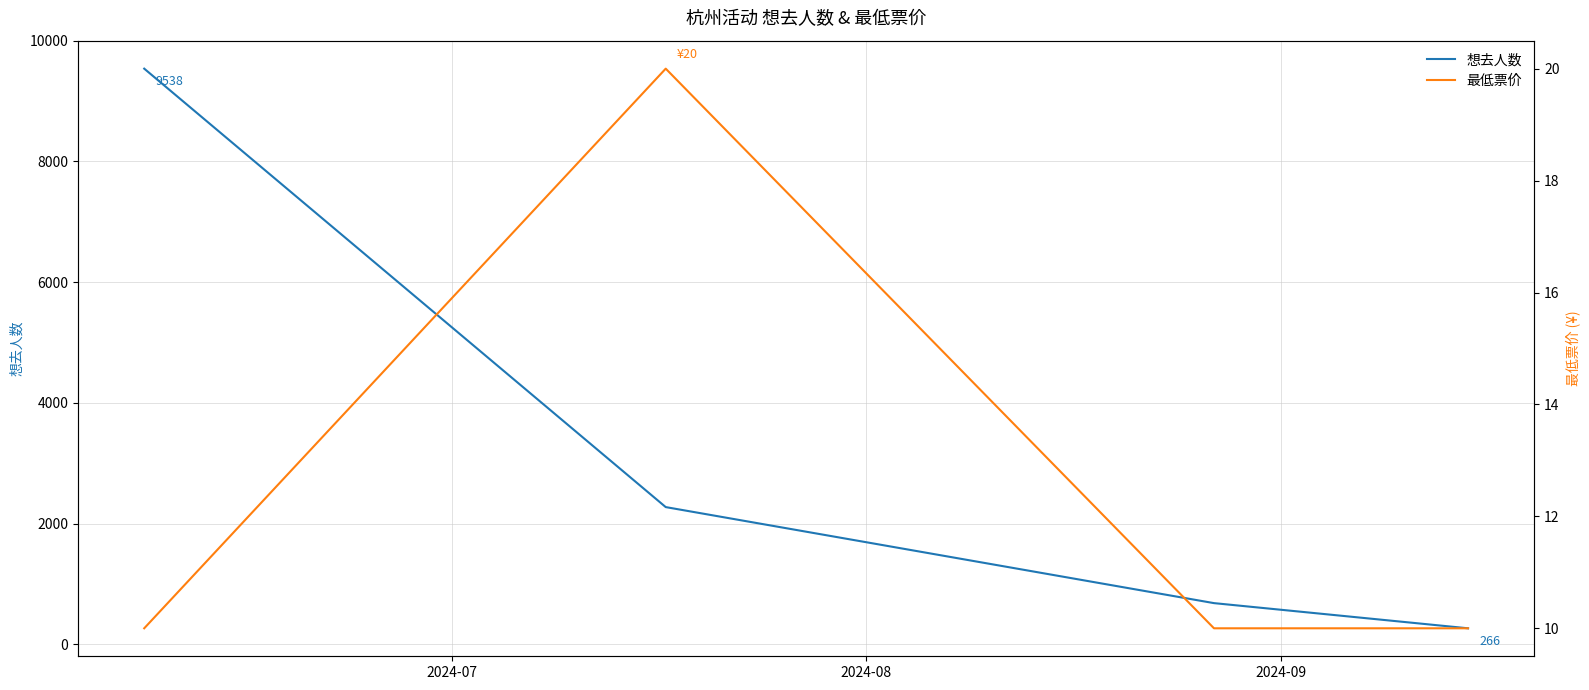

True or false: 想去人数 and 最低票价 cross at least once.

False